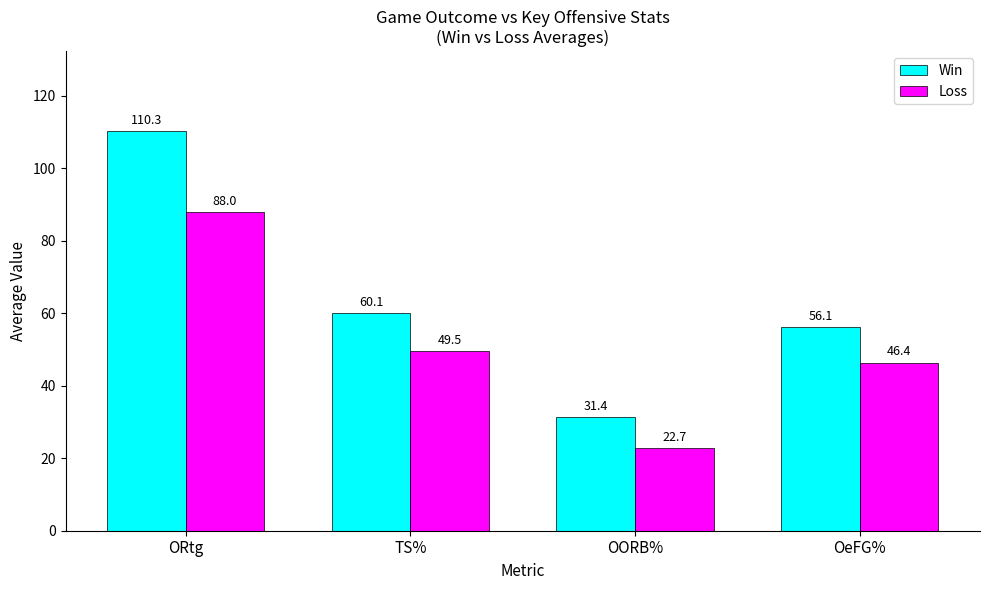

What is the approximate value of Win at ORtg?

110.3